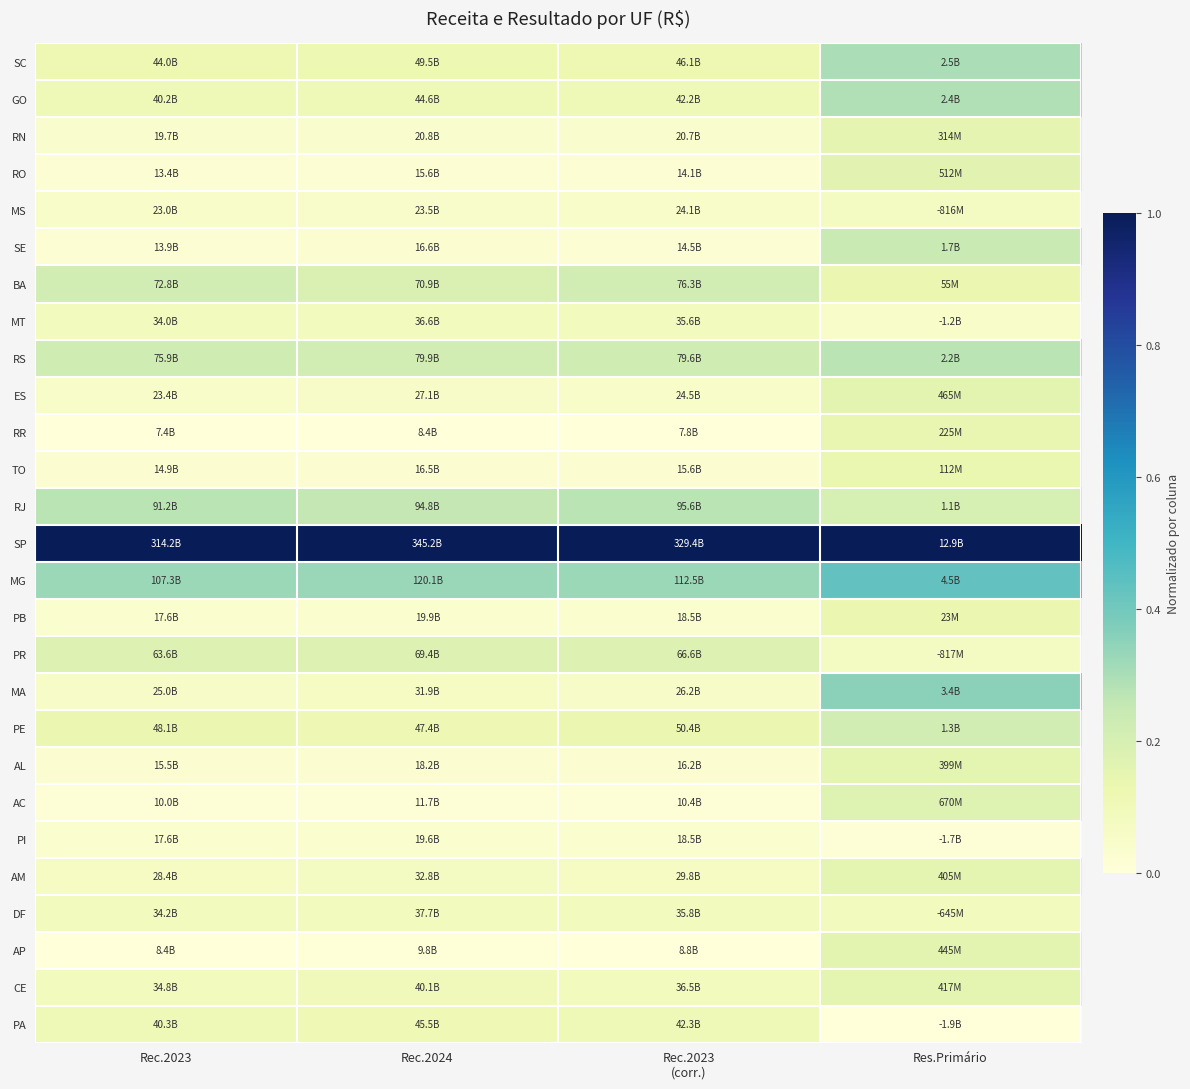

Reading right to left, transcribe all the data shown in this chart.

SC: Res.Primário=0.3	Rec.2023
(corr.)=0.1	Rec.2024=0.1	Rec.2023=0.1
GO: Res.Primário=0.3	Rec.2023
(corr.)=0.1	Rec.2024=0.1	Rec.2023=0.1
RN: Res.Primário=0.1	Rec.2023
(corr.)=0.0	Rec.2024=0.0	Rec.2023=0.0
RO: Res.Primário=0.2	Rec.2023
(corr.)=0.0	Rec.2024=0.0	Rec.2023=0.0
MS: Res.Primário=0.1	Rec.2023
(corr.)=0.1	Rec.2024=0.0	Rec.2023=0.1
SE: Res.Primário=0.2	Rec.2023
(corr.)=0.0	Rec.2024=0.0	Rec.2023=0.0
BA: Res.Primário=0.1	Rec.2023
(corr.)=0.2	Rec.2024=0.2	Rec.2023=0.2
MT: Res.Primário=0.0	Rec.2023
(corr.)=0.1	Rec.2024=0.1	Rec.2023=0.1
RS: Res.Primário=0.3	Rec.2023
(corr.)=0.2	Rec.2024=0.2	Rec.2023=0.2
ES: Res.Primário=0.2	Rec.2023
(corr.)=0.1	Rec.2024=0.1	Rec.2023=0.1
RR: Res.Primário=0.1	Rec.2023
(corr.)=0.0	Rec.2024=0.0	Rec.2023=0.0
TO: Res.Primário=0.1	Rec.2023
(corr.)=0.0	Rec.2024=0.0	Rec.2023=0.0
RJ: Res.Primário=0.2	Rec.2023
(corr.)=0.3	Rec.2024=0.3	Rec.2023=0.3
SP: Res.Primário=1.0	Rec.2023
(corr.)=1.0	Rec.2024=1.0	Rec.2023=1.0
MG: Res.Primário=0.4	Rec.2023
(corr.)=0.3	Rec.2024=0.3	Rec.2023=0.3
PB: Res.Primário=0.1	Rec.2023
(corr.)=0.0	Rec.2024=0.0	Rec.2023=0.0
PR: Res.Primário=0.1	Rec.2023
(corr.)=0.2	Rec.2024=0.2	Rec.2023=0.2
MA: Res.Primário=0.4	Rec.2023
(corr.)=0.1	Rec.2024=0.1	Rec.2023=0.1
PE: Res.Primário=0.2	Rec.2023
(corr.)=0.1	Rec.2024=0.1	Rec.2023=0.1
AL: Res.Primário=0.2	Rec.2023
(corr.)=0.0	Rec.2024=0.0	Rec.2023=0.0
AC: Res.Primário=0.2	Rec.2023
(corr.)=0.0	Rec.2024=0.0	Rec.2023=0.0
PI: Res.Primário=0.0	Rec.2023
(corr.)=0.0	Rec.2024=0.0	Rec.2023=0.0
AM: Res.Primário=0.2	Rec.2023
(corr.)=0.1	Rec.2024=0.1	Rec.2023=0.1
DF: Res.Primário=0.1	Rec.2023
(corr.)=0.1	Rec.2024=0.1	Rec.2023=0.1
AP: Res.Primário=0.2	Rec.2023
(corr.)=0.0	Rec.2024=0.0	Rec.2023=0.0
CE: Res.Primário=0.2	Rec.2023
(corr.)=0.1	Rec.2024=0.1	Rec.2023=0.1
PA: Res.Primário=0.0	Rec.2023
(corr.)=0.1	Rec.2024=0.1	Rec.2023=0.1